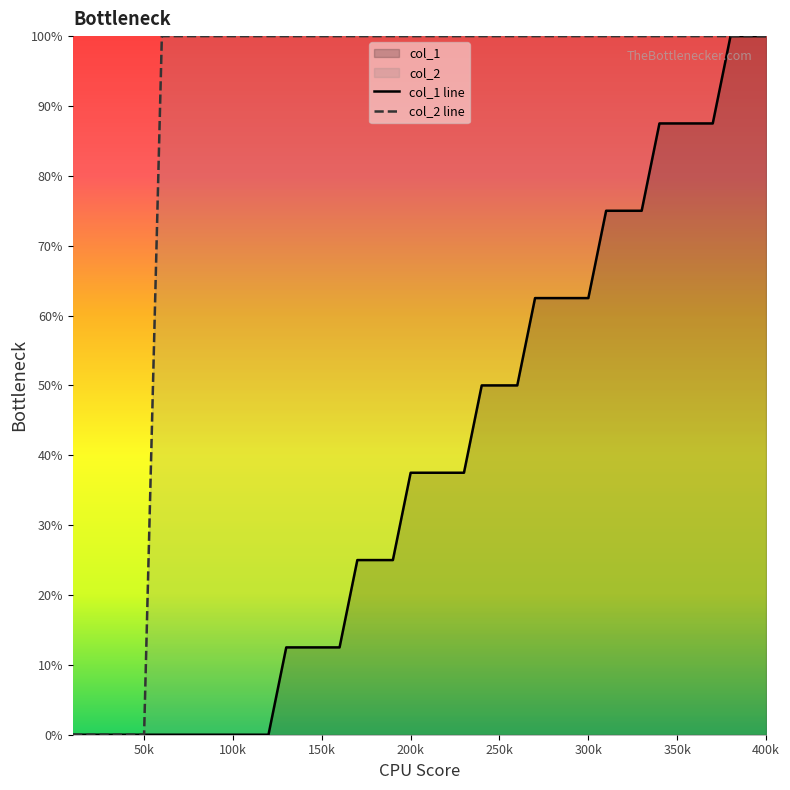

True or false: col_1 line and col_2 line intersect in this chart.

False